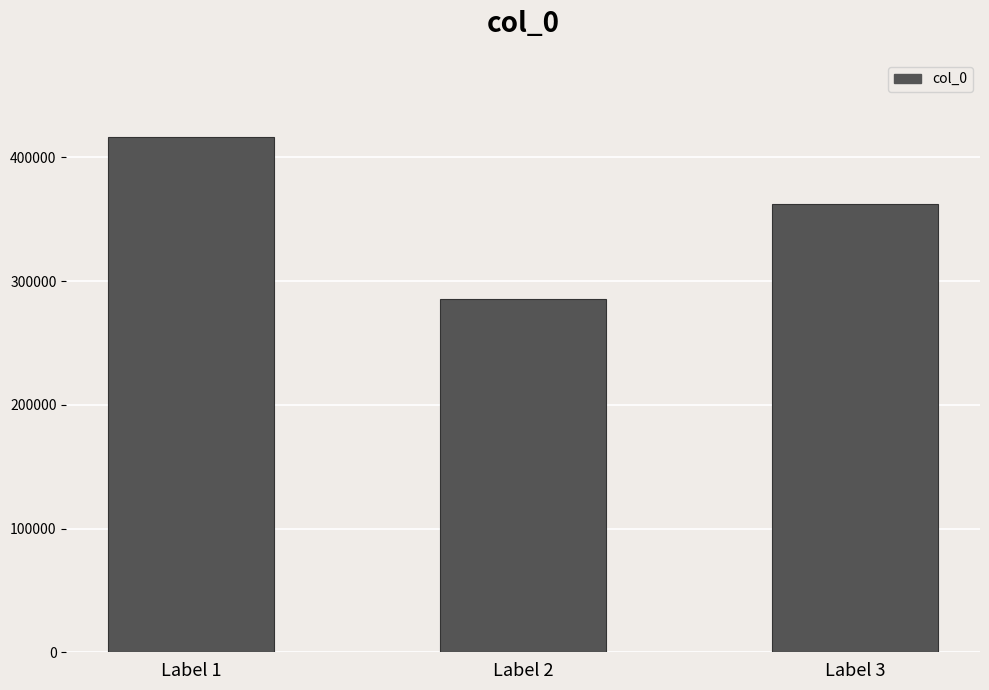

What is the approximate value at Label 1, to the nearest 10?

416480